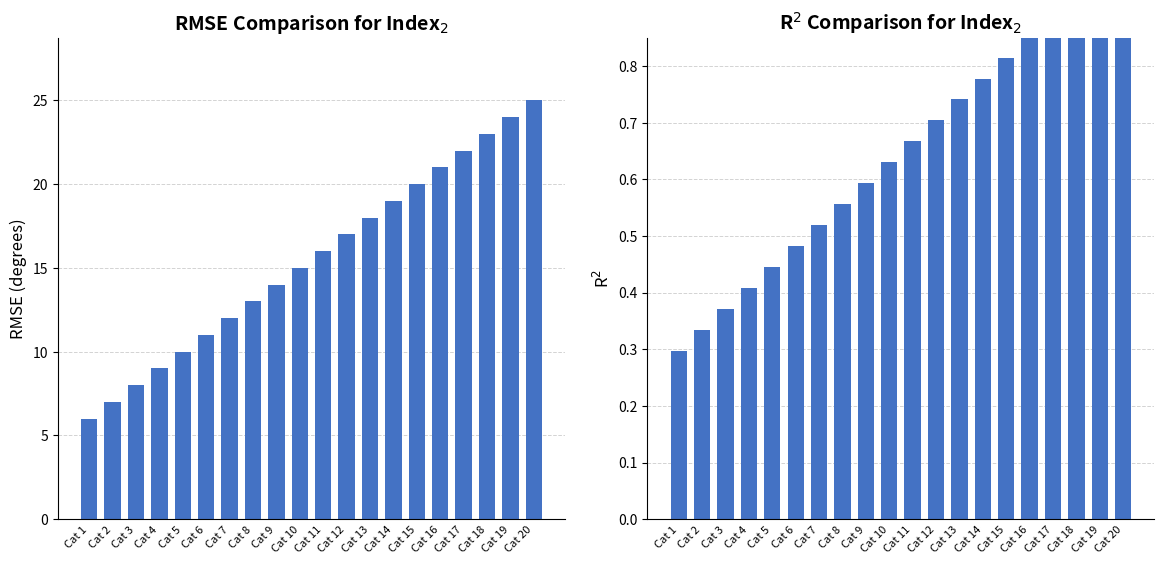

What is the difference between the highest and lowest values at Cat 19?

23.0